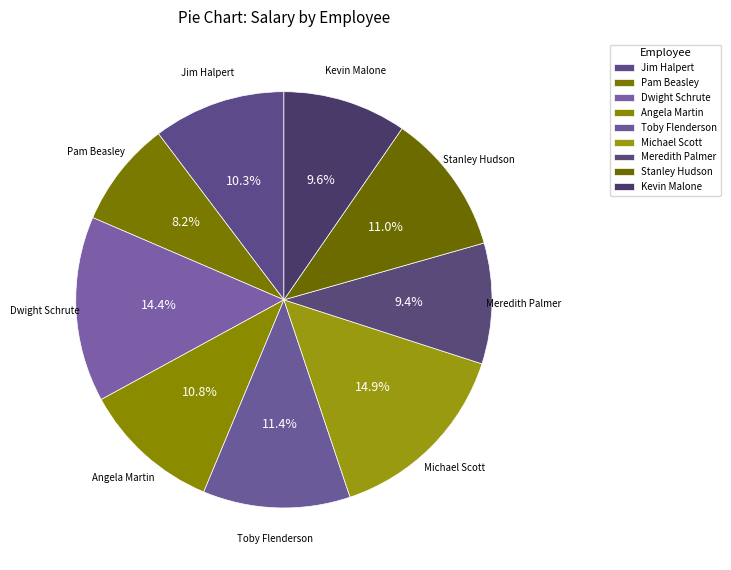

Between Stanley Hudson and Jim Halpert, which is larger?

Stanley Hudson